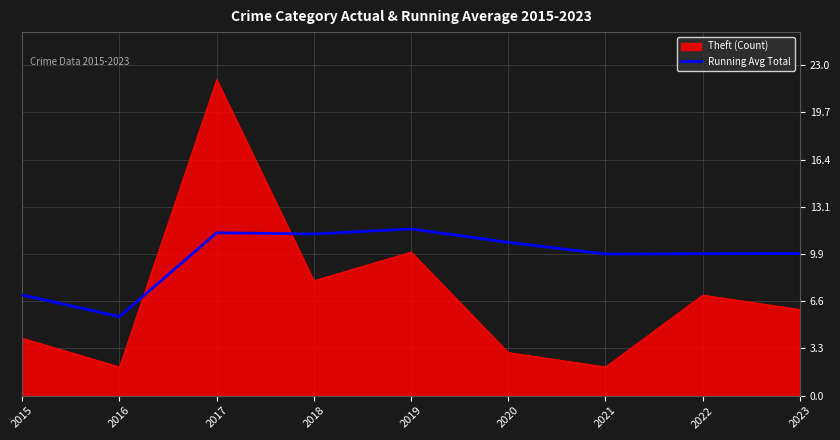

The value of Running Avg Total at 2017 is 17.6. True or false?

False